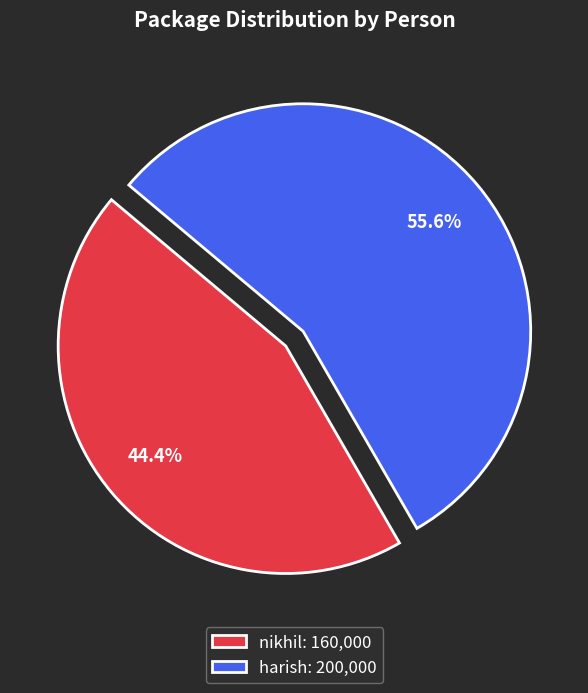

Is it true that nikhil is 58% of the pie?

False